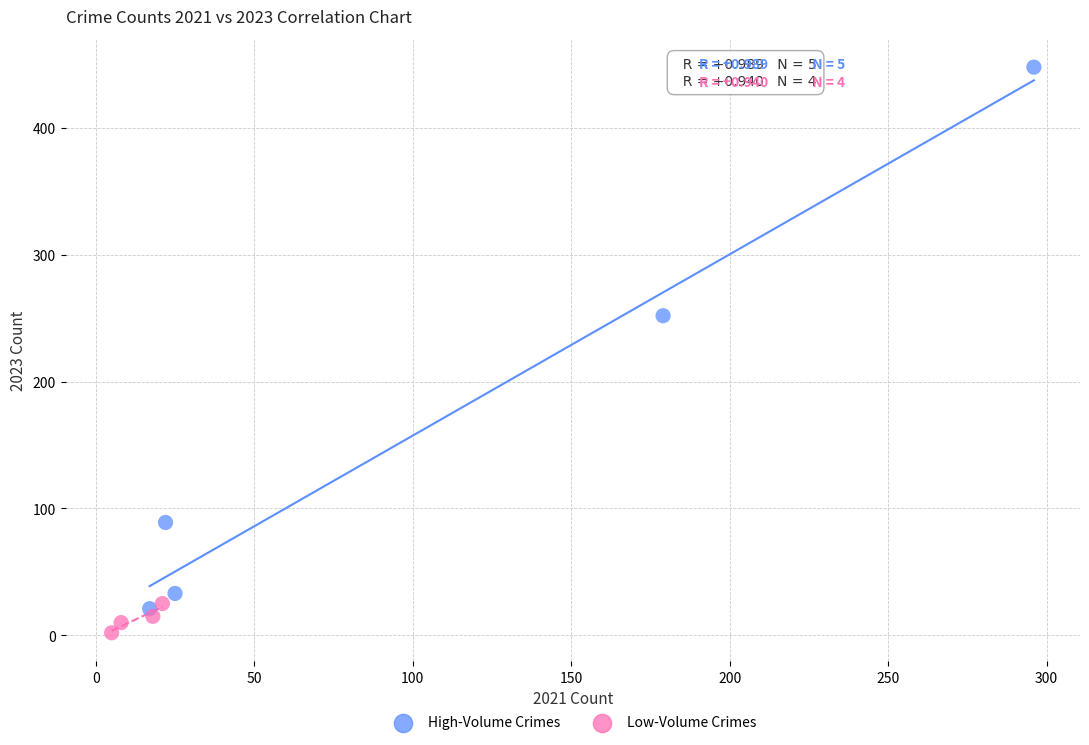

Which series reaches the maximum Y coordinate?

High-Volume Crimes